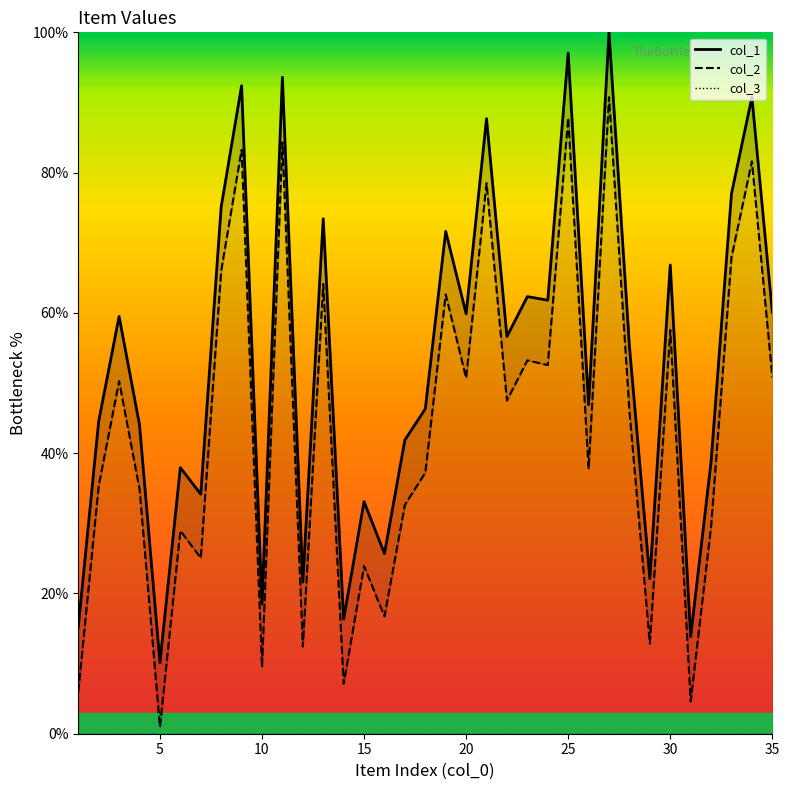

What is the difference between the maximum and minimum values in the col_2 series?

89.8